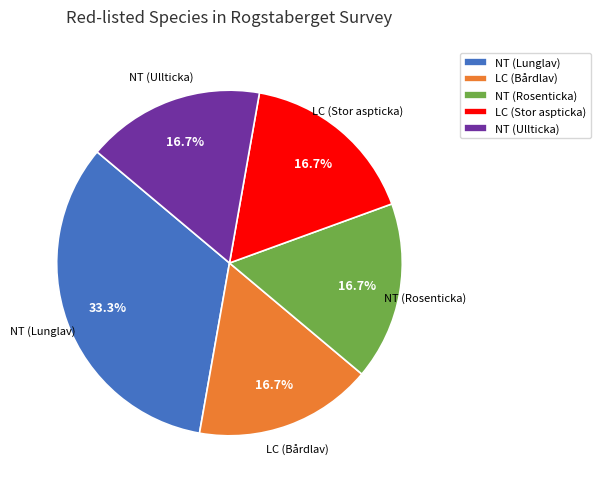

What is the largest slice in the pie chart?

NT (Lunglav)